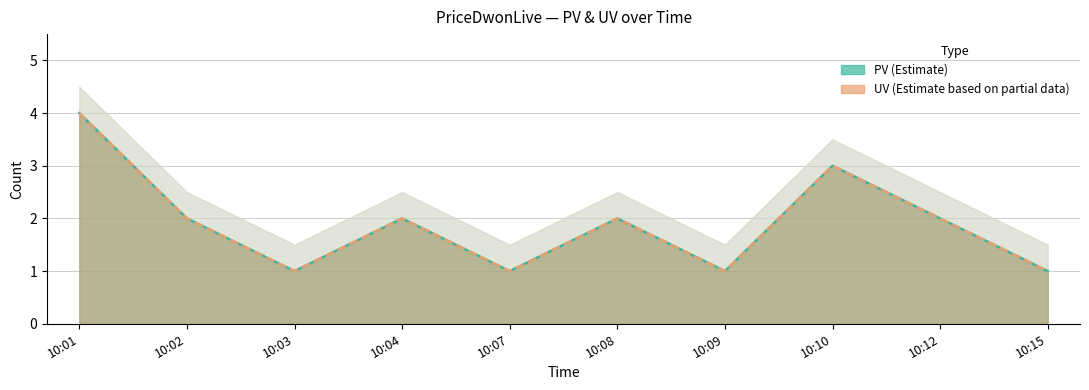

What is the sum of the UV values at 10:12 and 10:10?

5